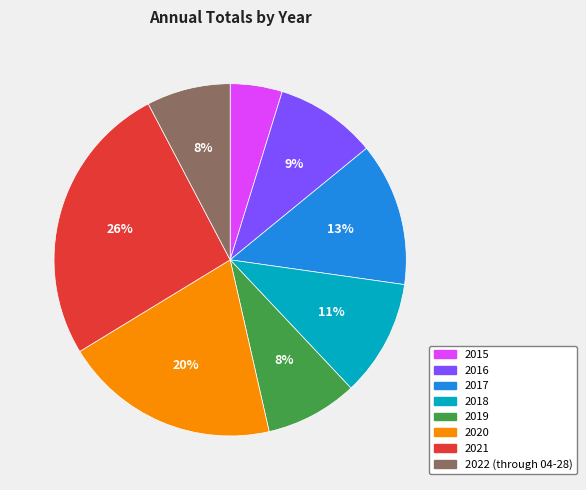

To the nearest percent, what is the combined percentage of 2022 (through 04-28) and 2019?

16%